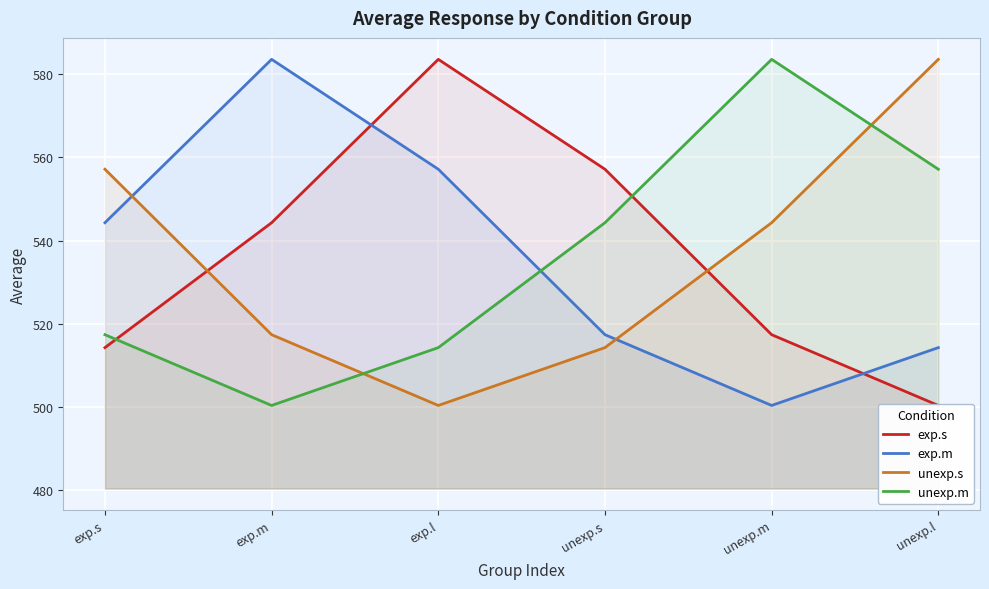

Where is unexp.m nearest to the value 541?

unexp.s